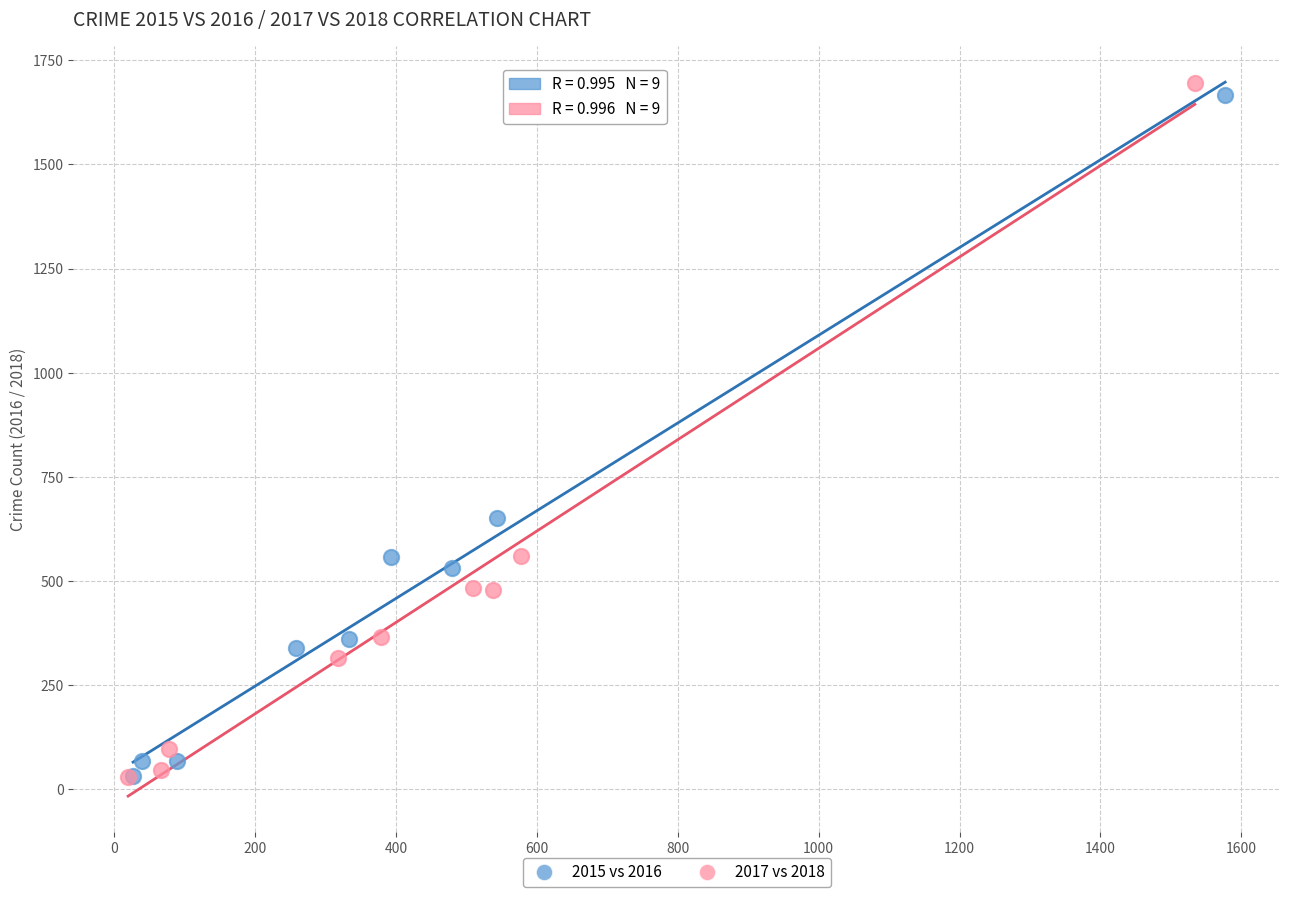

Which series has the largest Y range (max minus min)?

2017 vs 2018